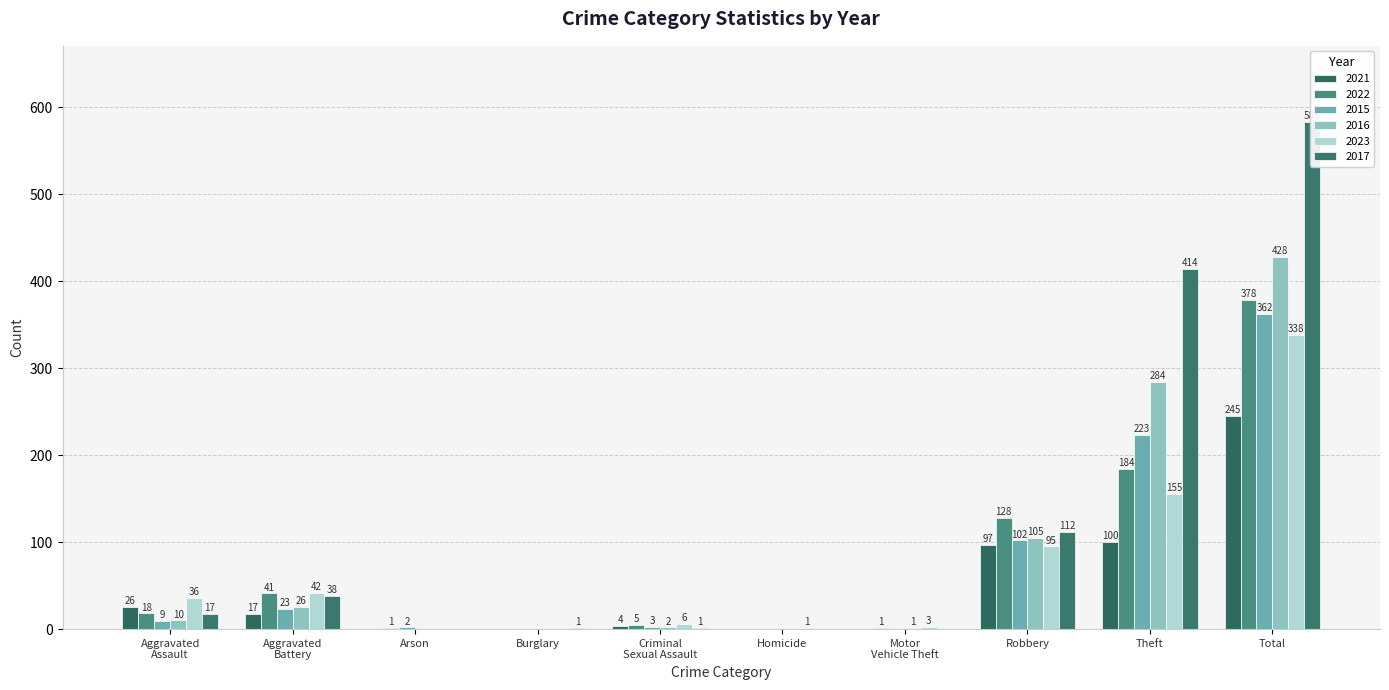

What are all the series names shown in the legend?

2021, 2022, 2015, 2016, 2023, 2017